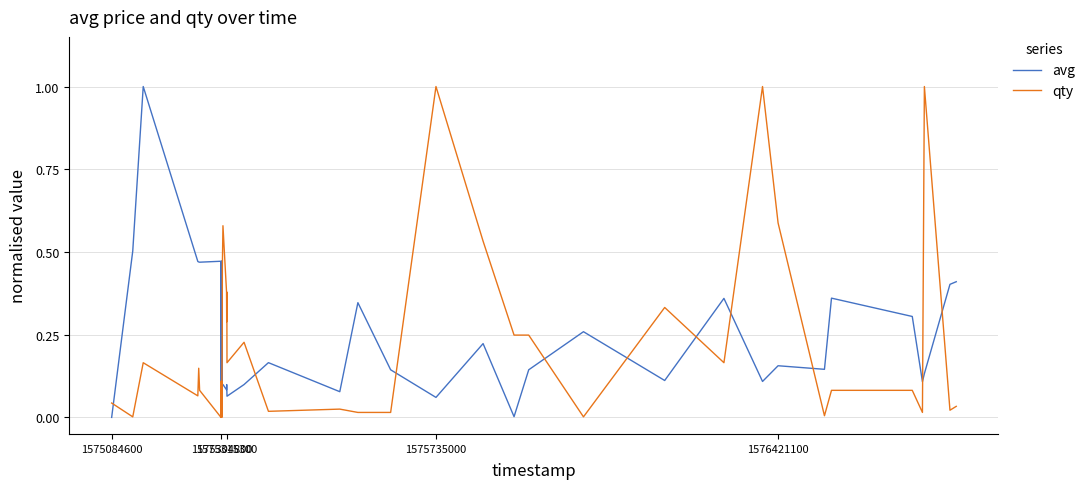

What is the maximum value for qty?

1.0